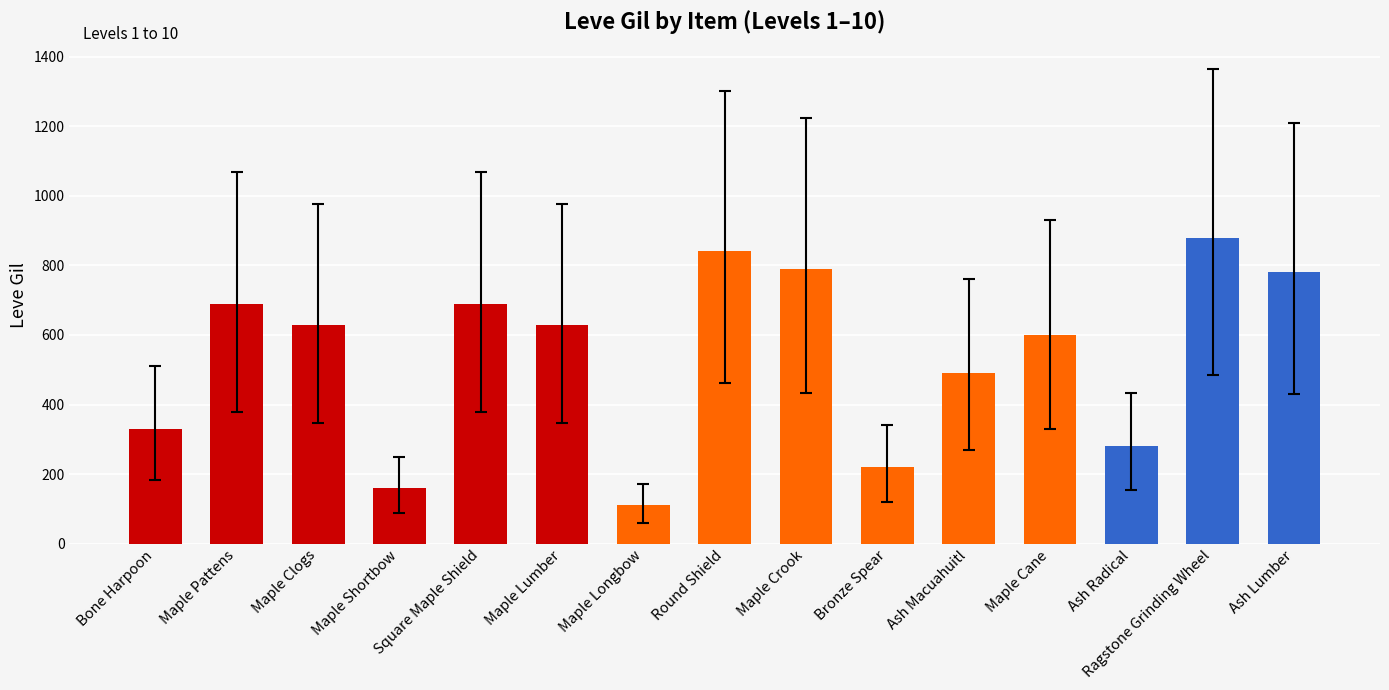

What is the difference between the values at Maple Lumber and Ash Macuahuitl?

140